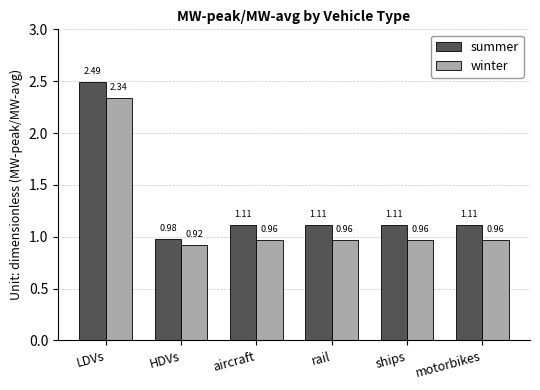

Between HDVs and motorbikes, which series saw the biggest shift?

summer